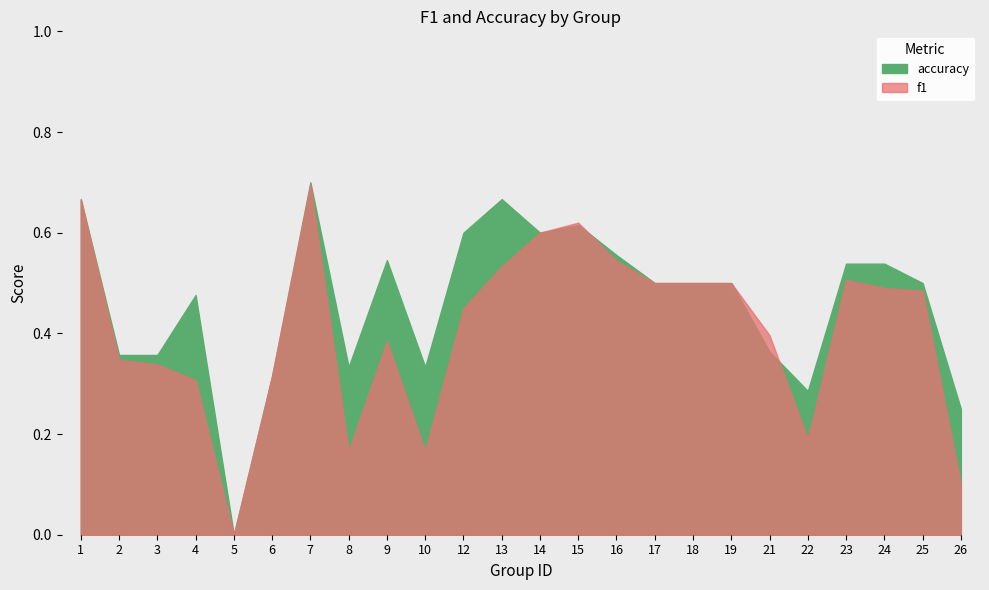

Reading left to right, transcribe all the data shown in this chart.

f1: 1=0.7	2=0.3	3=0.3	4=0.3	5=0.0	6=0.3	7=0.7	8=0.2	9=0.4	10=0.2	12=0.5	13=0.5	14=0.6	15=0.6	16=0.5	17=0.5	18=0.5	19=0.5	21=0.4	22=0.2	23=0.5	24=0.5	25=0.5	26=0.1
accuracy: 1=0.7	2=0.4	3=0.4	4=0.5	5=0.0	6=0.3	7=0.7	8=0.3	9=0.5	10=0.3	12=0.6	13=0.7	14=0.6	15=0.6	16=0.6	17=0.5	18=0.5	19=0.5	21=0.4	22=0.3	23=0.5	24=0.5	25=0.5	26=0.2